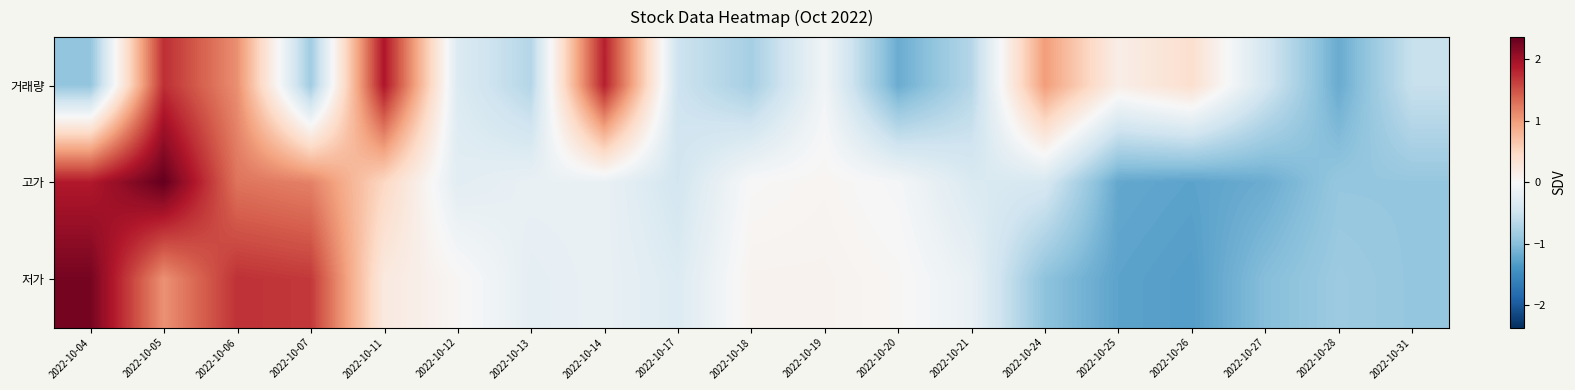

What is the total value across all series at 2022-10-24?

-0.3